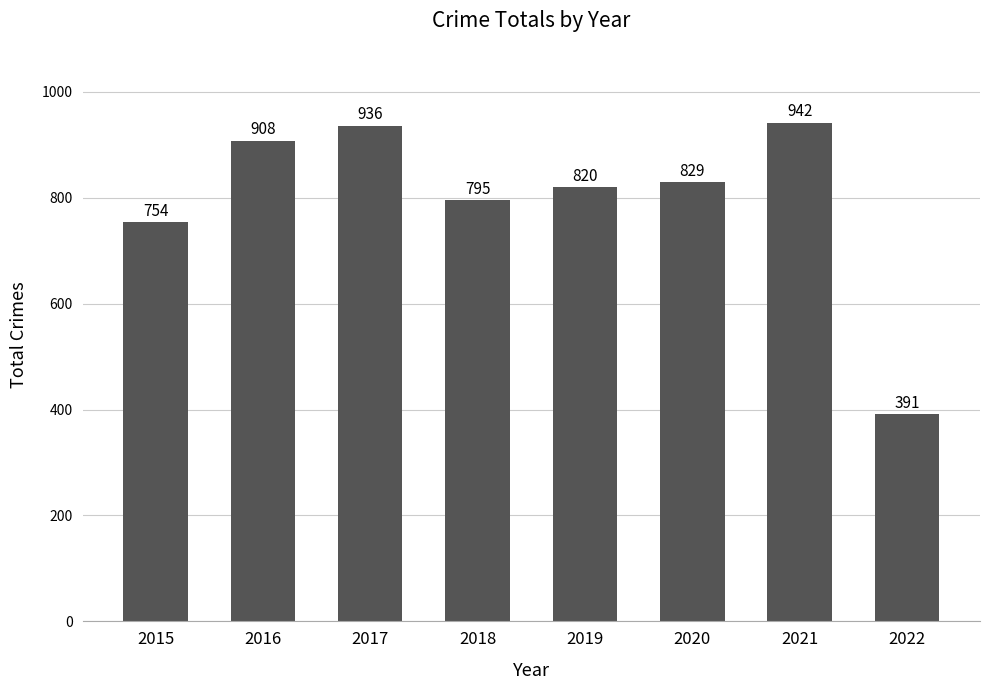

At which label is the value closest to 666?

2015